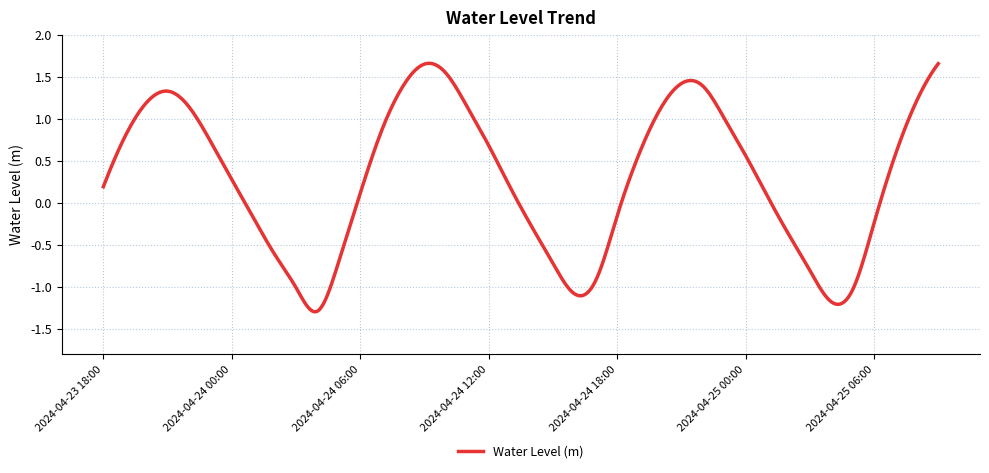

What is the difference between the maximum and minimum values?

3.0